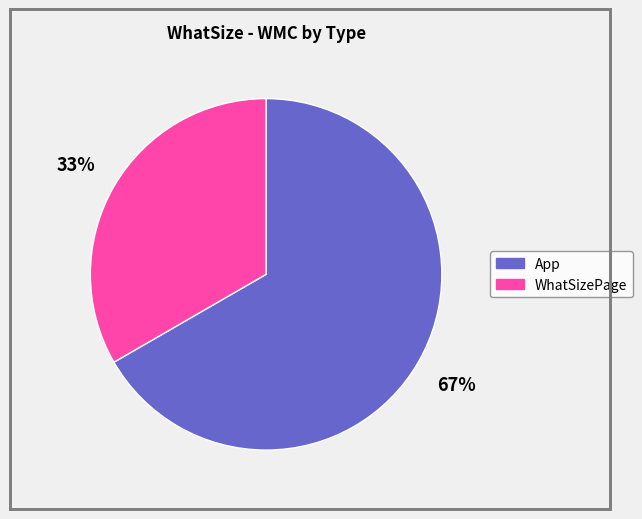

Which category accounts for the majority?

App